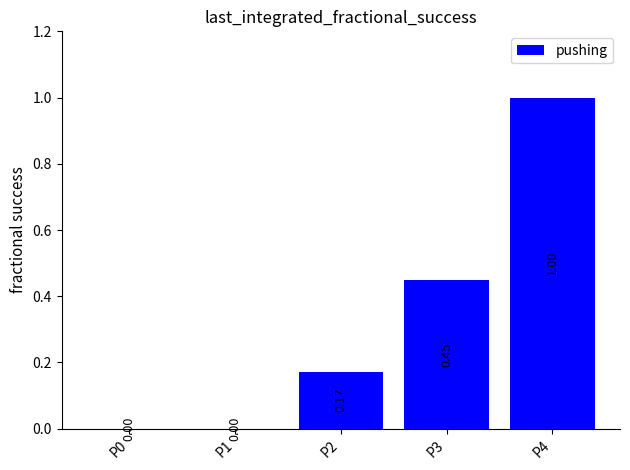

What is the change in value from P2 to P3?

+0.3